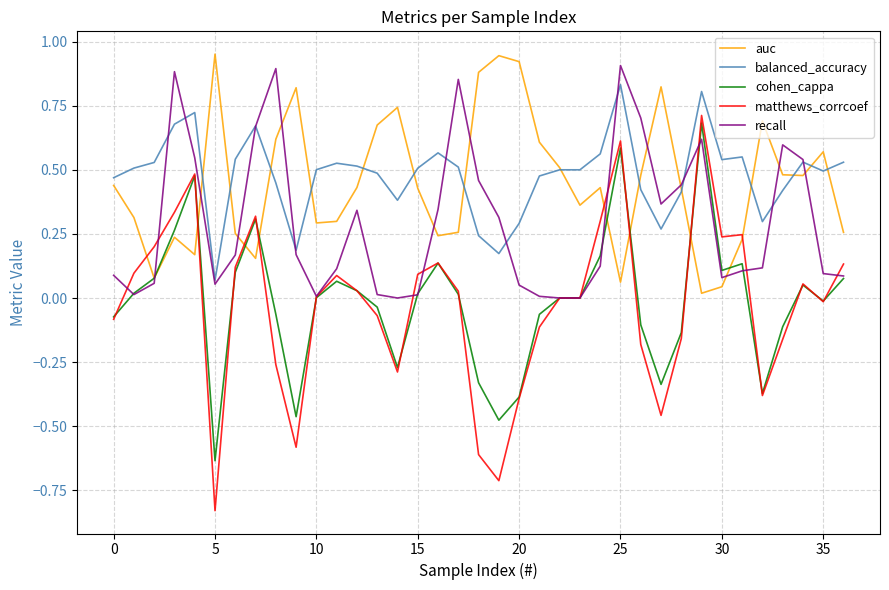

True or false: balanced_accuracy and cohen_cappa intersect in this chart.

False